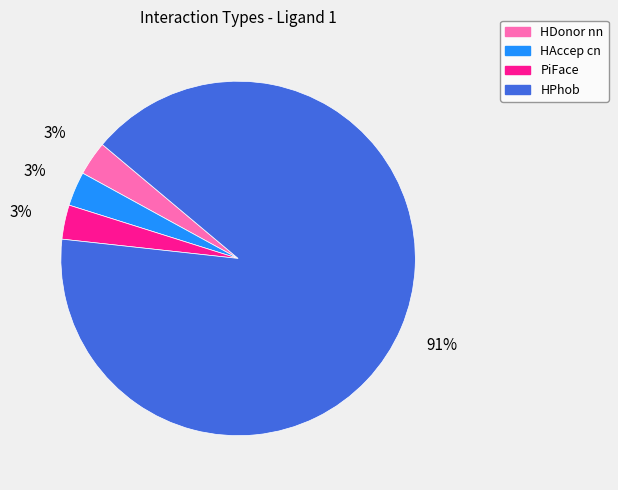

Which category accounts for the majority?

HPhob